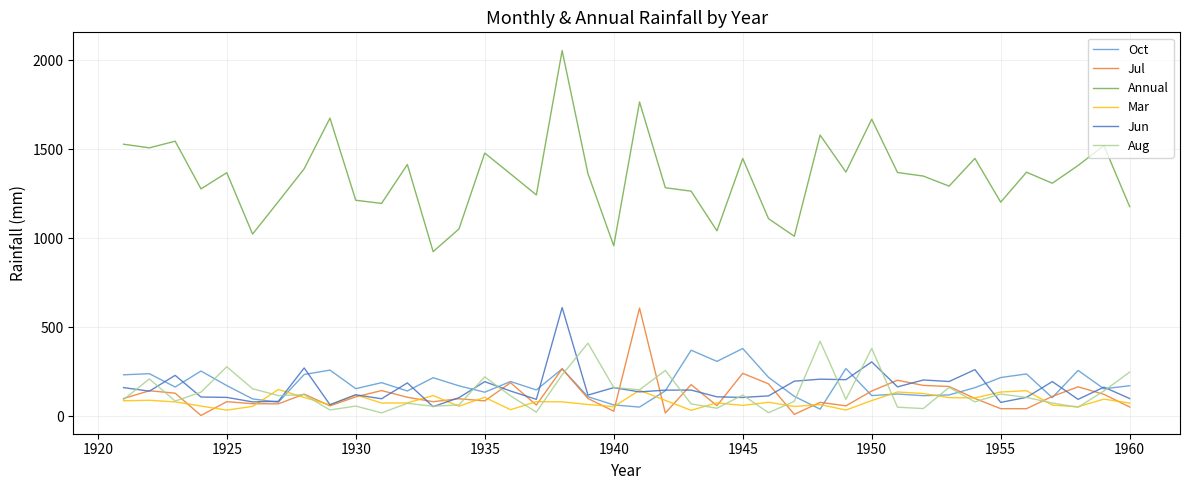

True or false: Annual and Mar cross at least once.

False